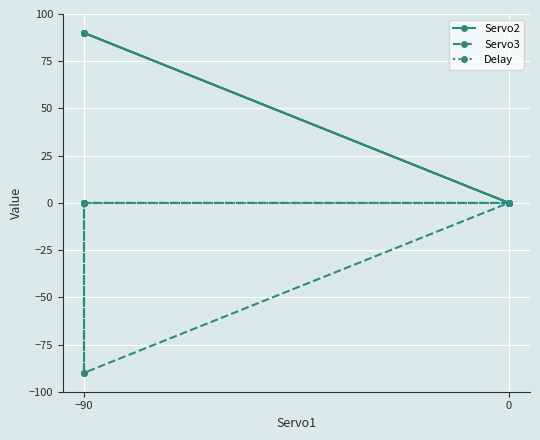

Between −90 and 0, which is larger?

−90